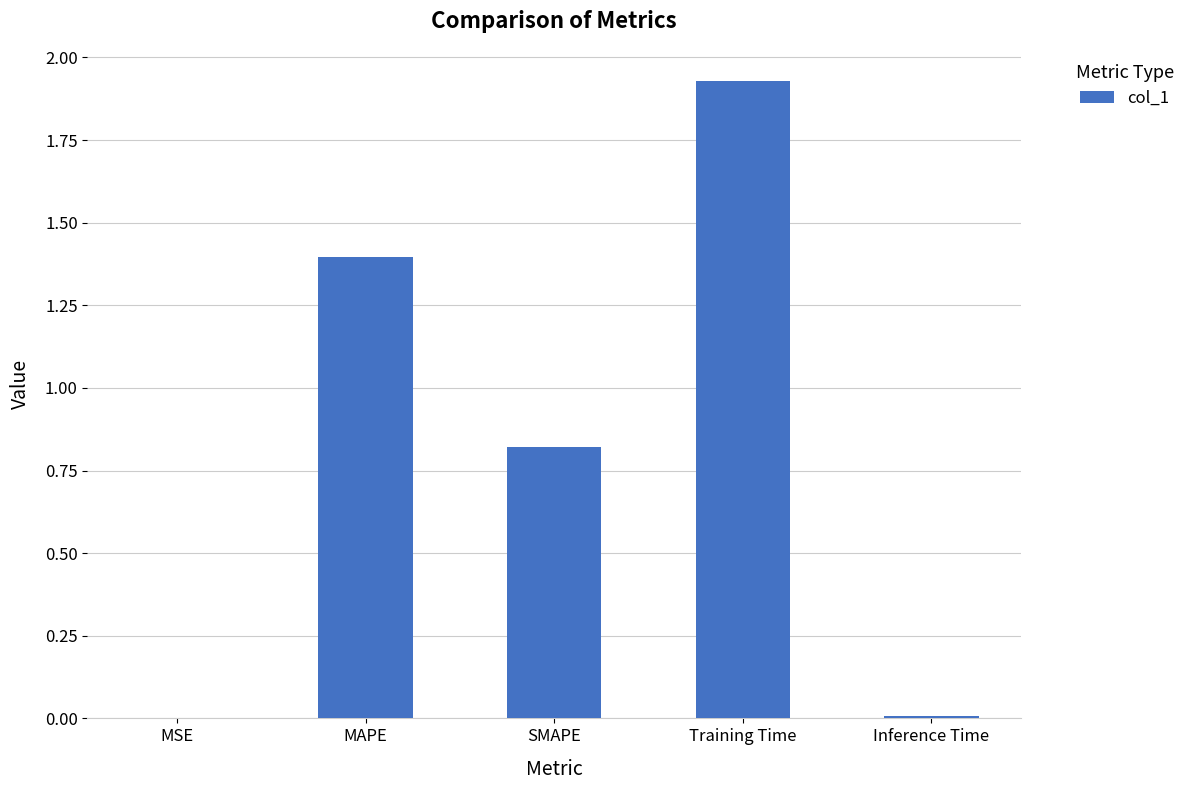

The chart shows a value of 1.3 at SMAPE. True or false?

False